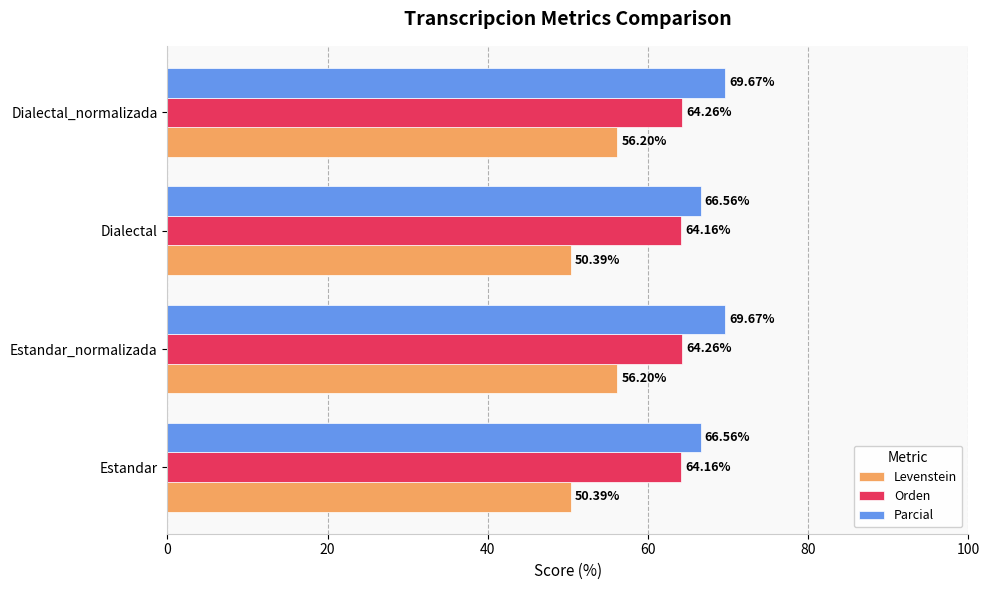

Which series has the largest total across all categories?

Parcial